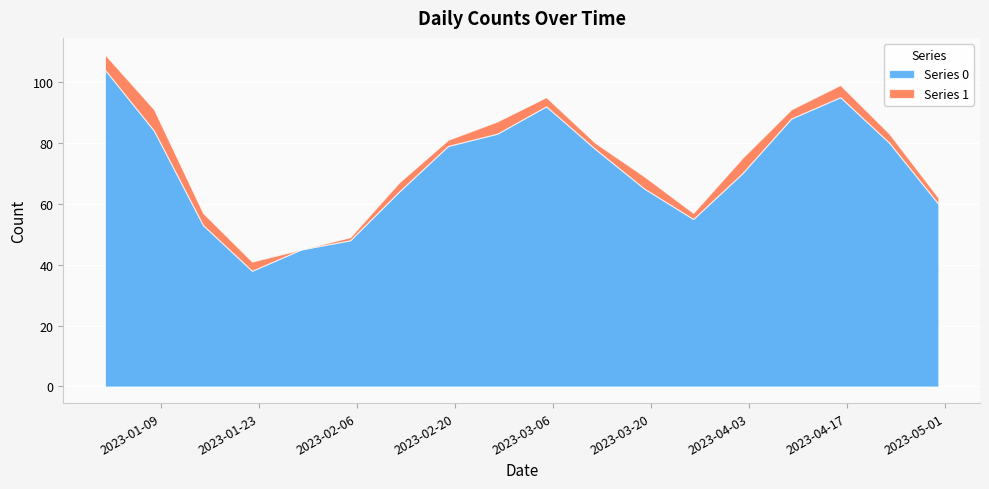

What are all the series names shown in the legend?

Series 0, Series 1